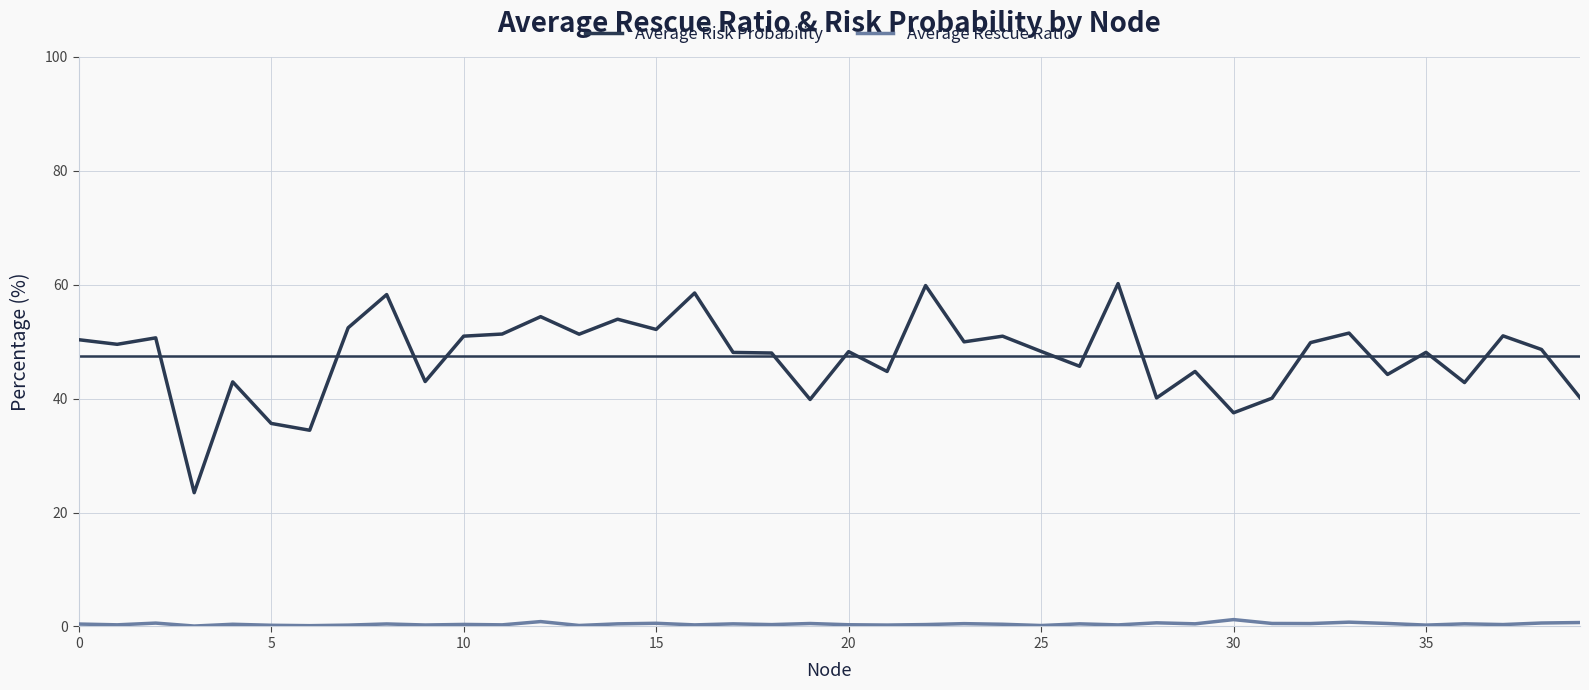

What is the maximum value for Average Risk Probability?

60.2